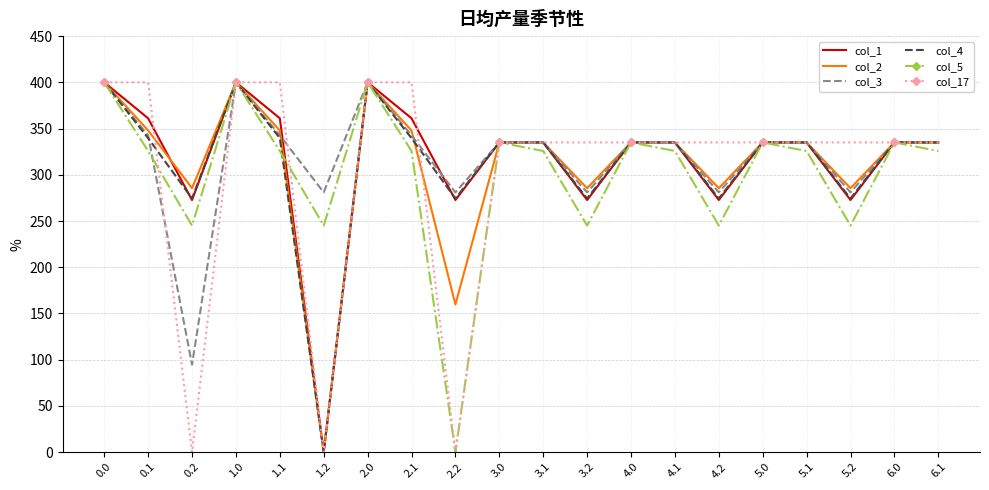

What position from the right is 1.0?

17